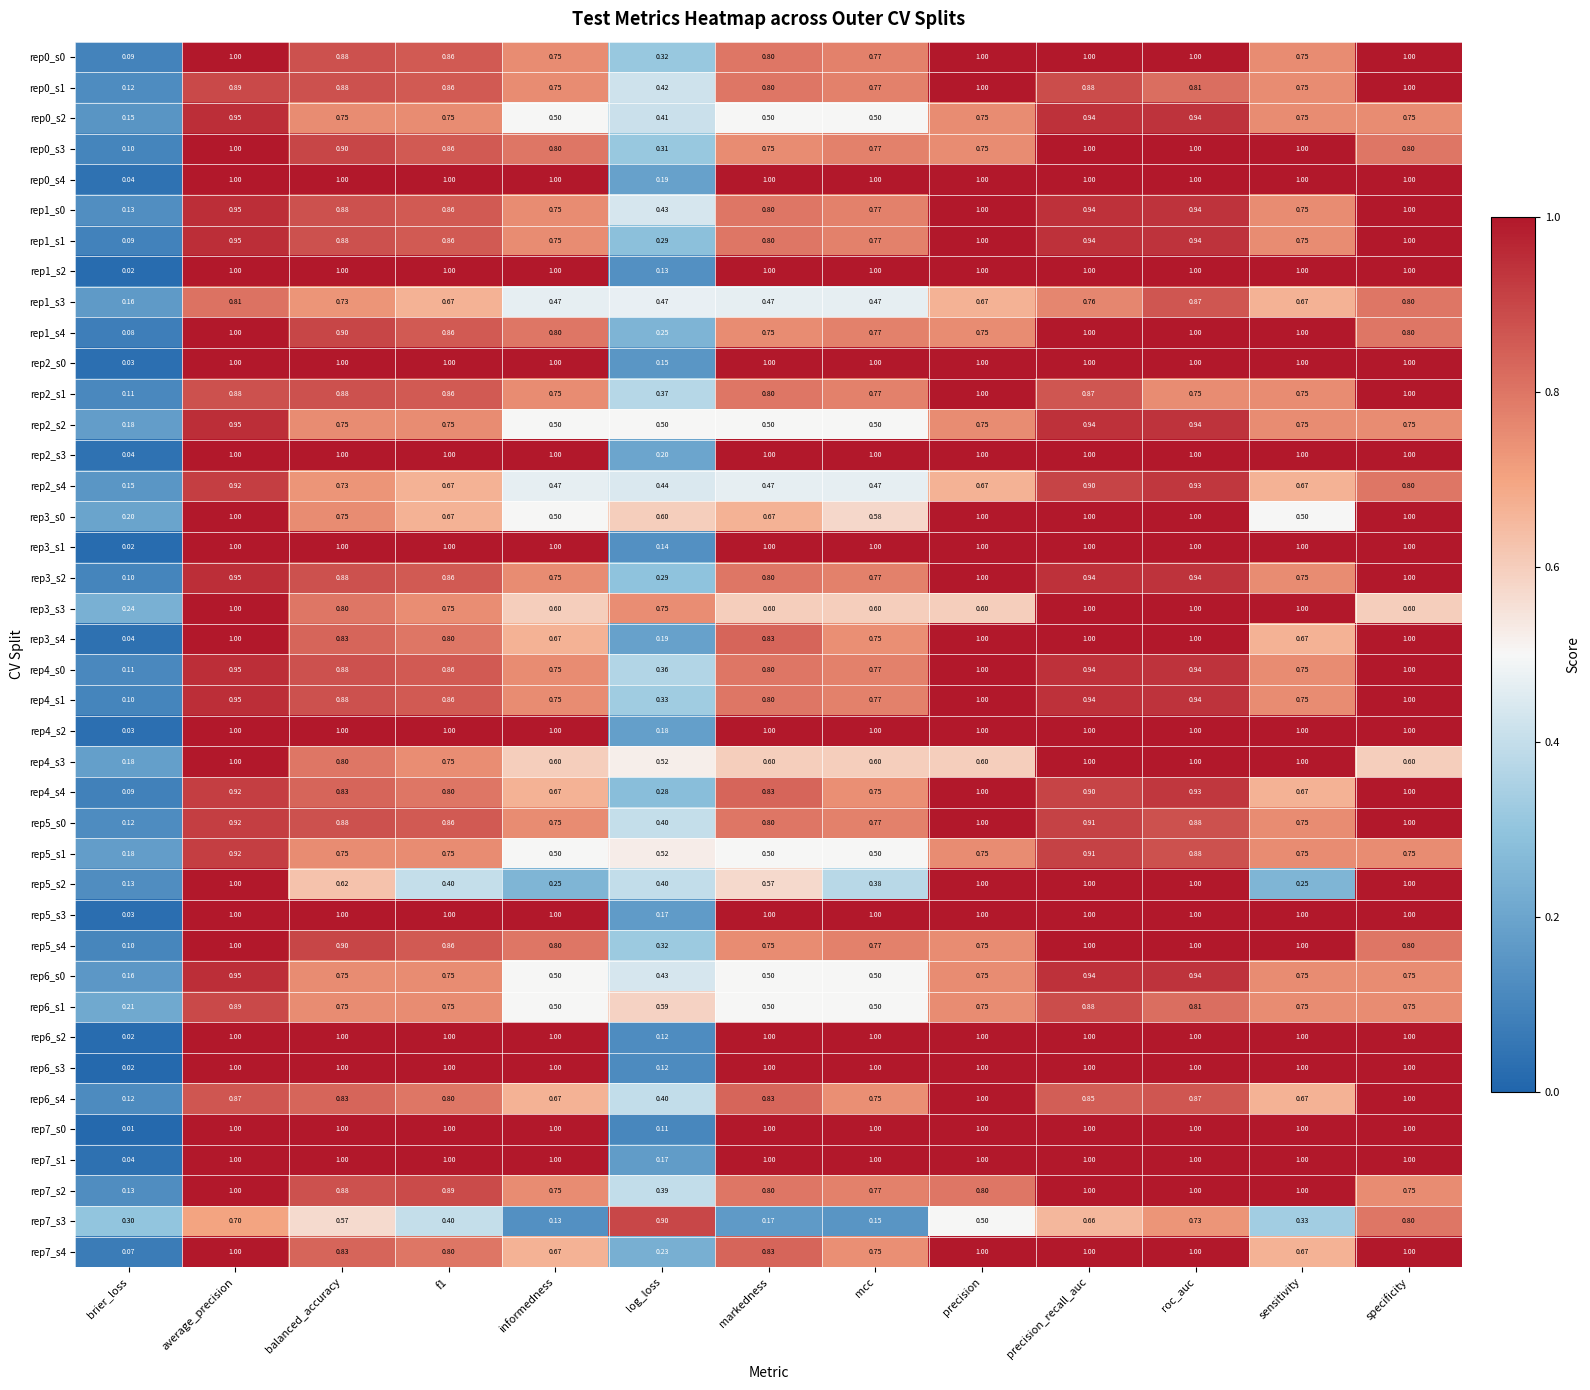

Where is rep0_s3 nearest to the value 0?

brier_loss